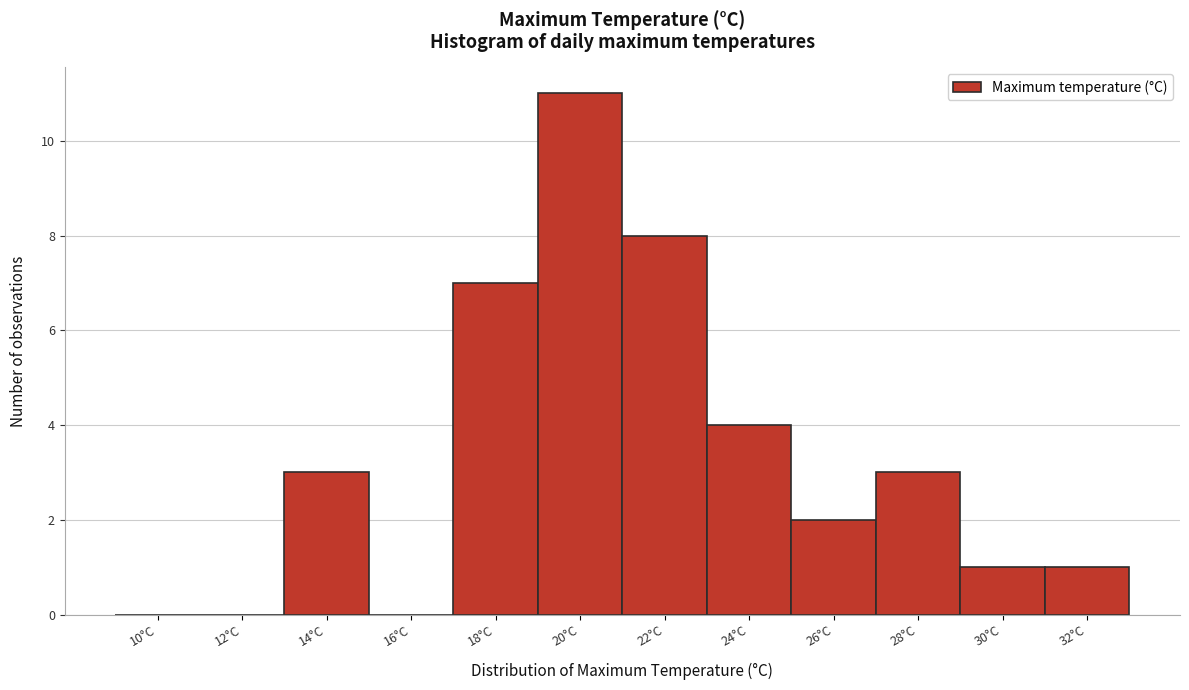

Reading left to right, list all the values displayed in this chart.

10°C=0	12°C=0	14°C=3	16°C=0	18°C=7	20°C=11	22°C=8	24°C=4	26°C=2	28°C=3	30°C=1	32°C=1